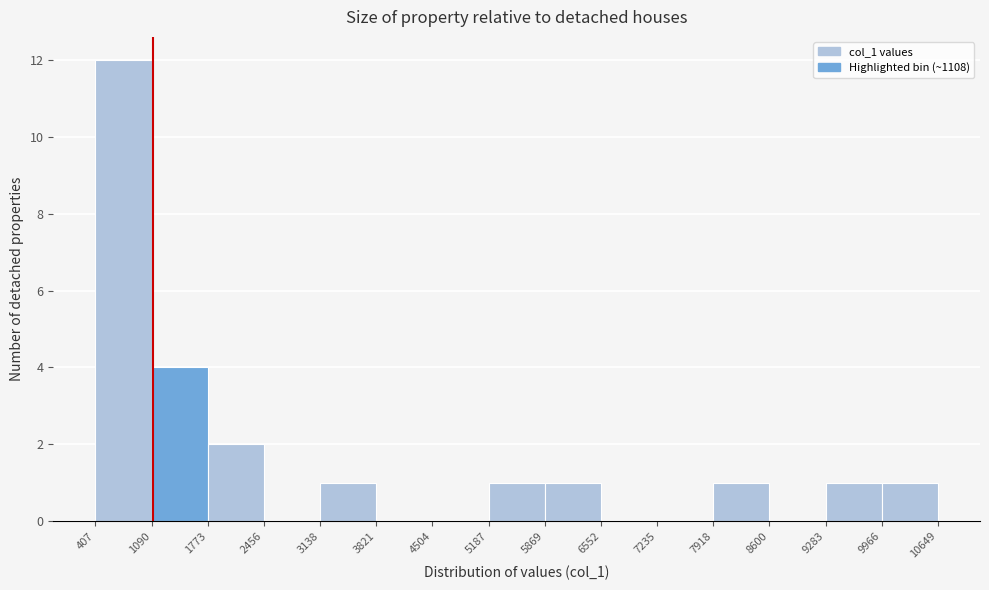

Reading left to right, list every bar in this chart as the range it spans on the x-axis followed by its height. The values are not printed on the chart, so give them approximately, as read against the axis.

407 to 1090: 12
1090 to 1773: 4
1773 to 2456: 2
2456 to 3138: 0
3138 to 3821: 1
3821 to 4504: 0
4504 to 5187: 0
5187 to 5869: 1
5869 to 6552: 1
6552 to 7235: 0
7235 to 7918: 0
7918 to 8600: 1
8600 to 9283: 0
9283 to 9966: 1
9966 to 10649: 1